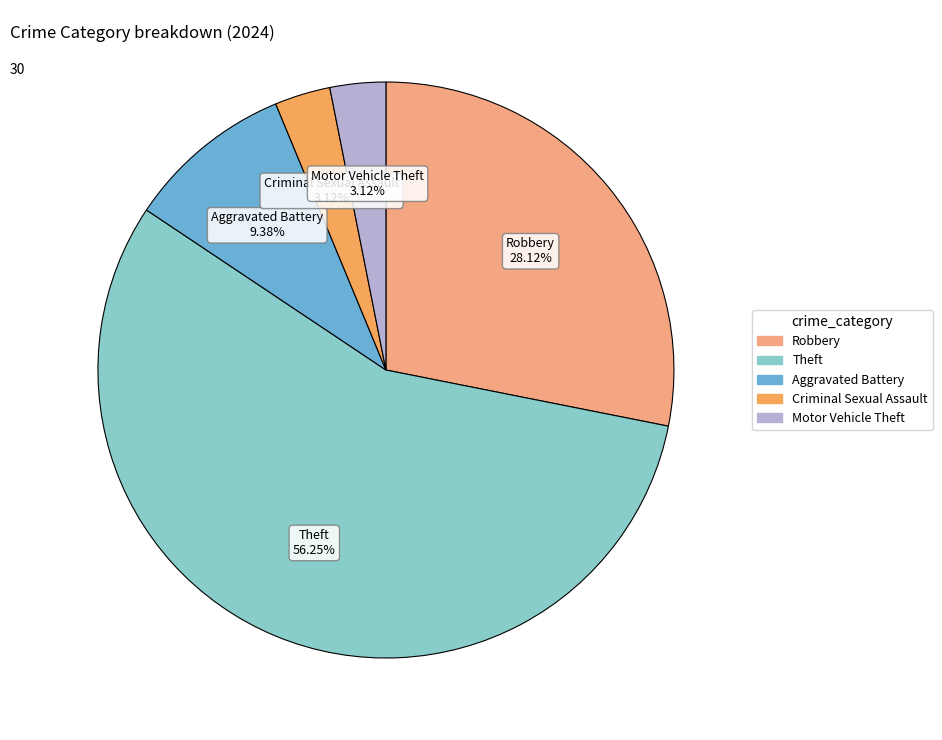

Count the number of slices in the pie.

5